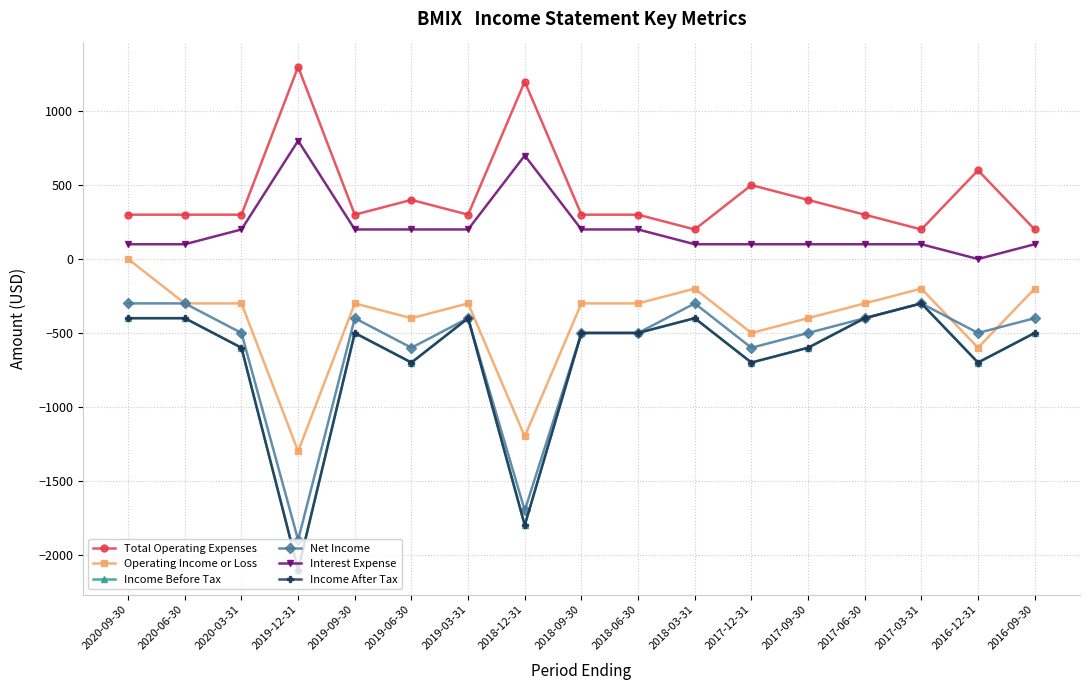

Does the chart have visible grid lines?

Yes